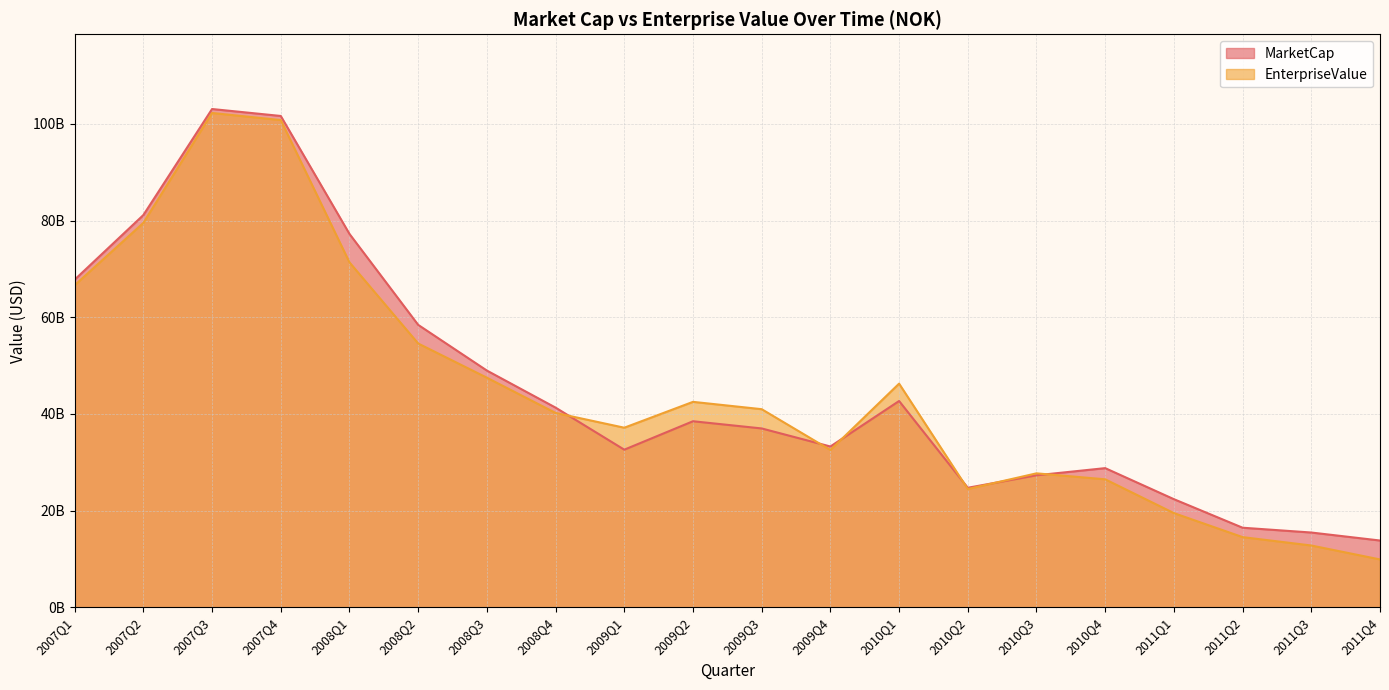

True or false: MarketCap has a value of 28776072180.7 at 2010Q4.

True